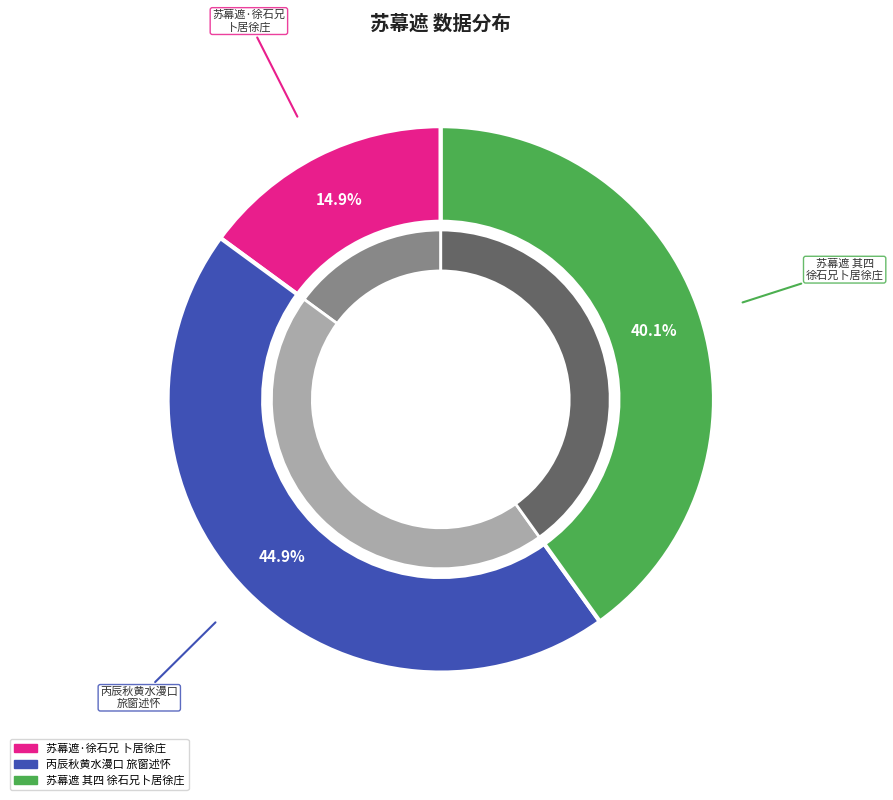

The 苏幕遮 其四 徐石兄卜居徐庄 slice represents 40% of the pie. True or false?

True